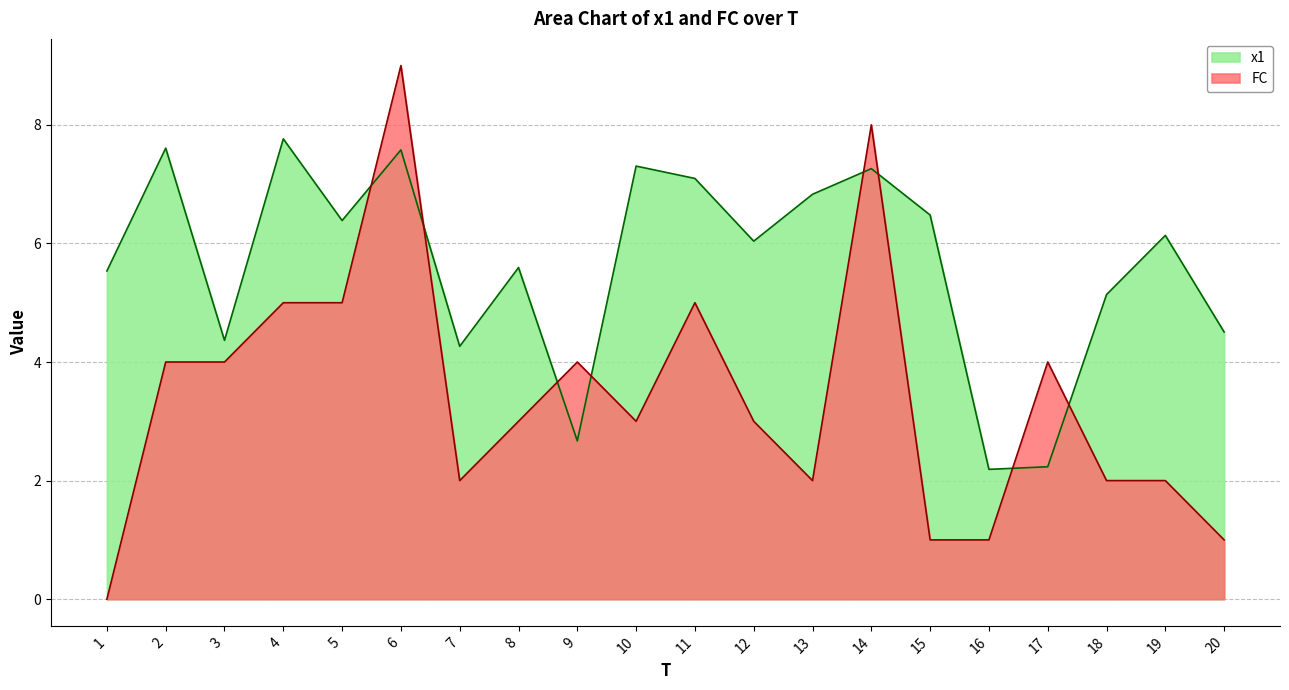

What is the sum of all FC values?

68.0